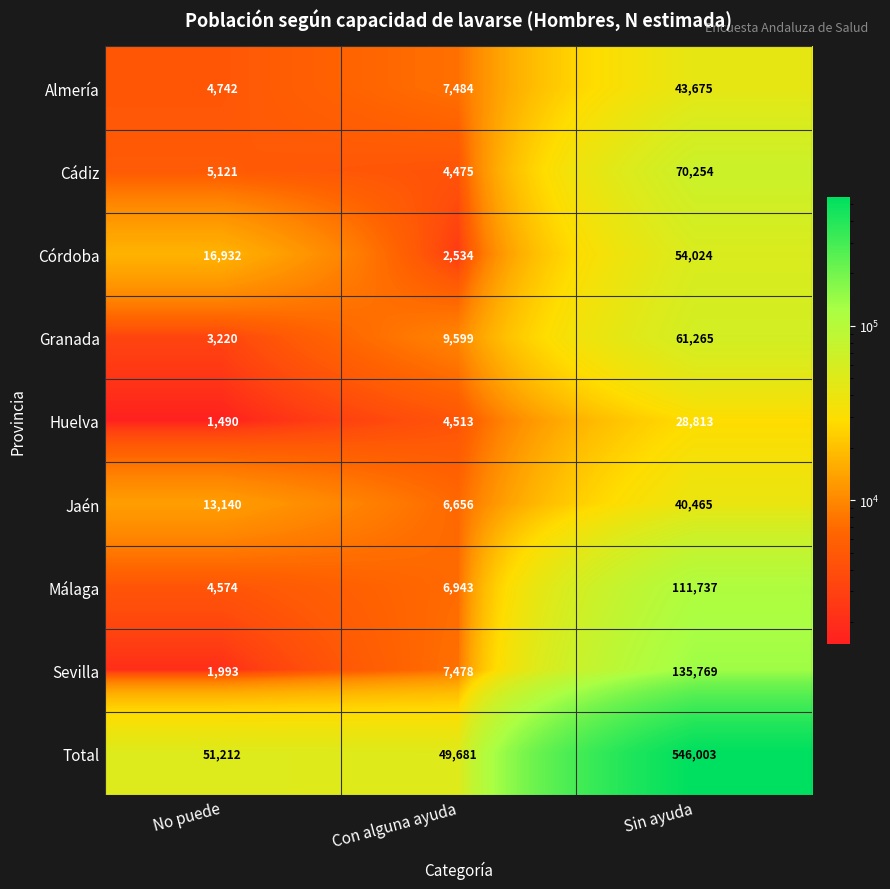

Reading left to right, list all the values displayed in this chart.

Almería: 4742	7484	43675
Cádiz: 5121	4475	70254
Córdoba: 16932	2534	54024
Granada: 3220	9599	61265
Huelva: 1490	4513	28813
Jaén: 13140	6656	40465
Málaga: 4574	6943	111737
Sevilla: 1993	7478	135769
Total: 51212	49681	546003